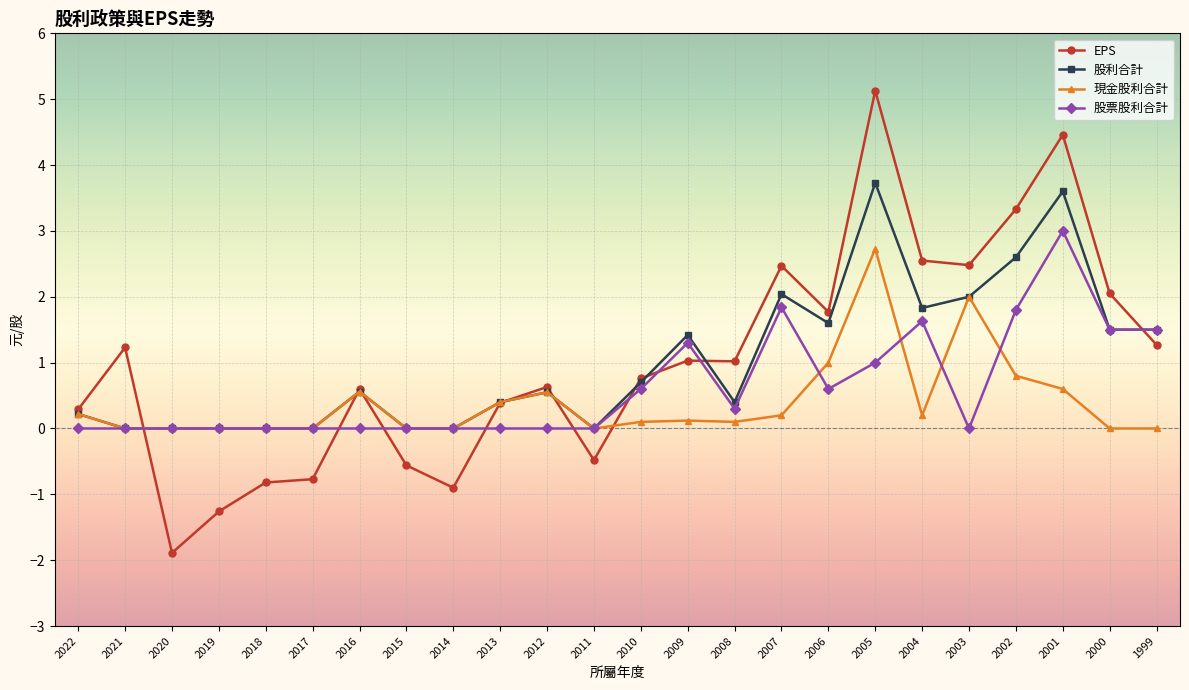

True or false: EPS has more than 0 interior local peaks.

True